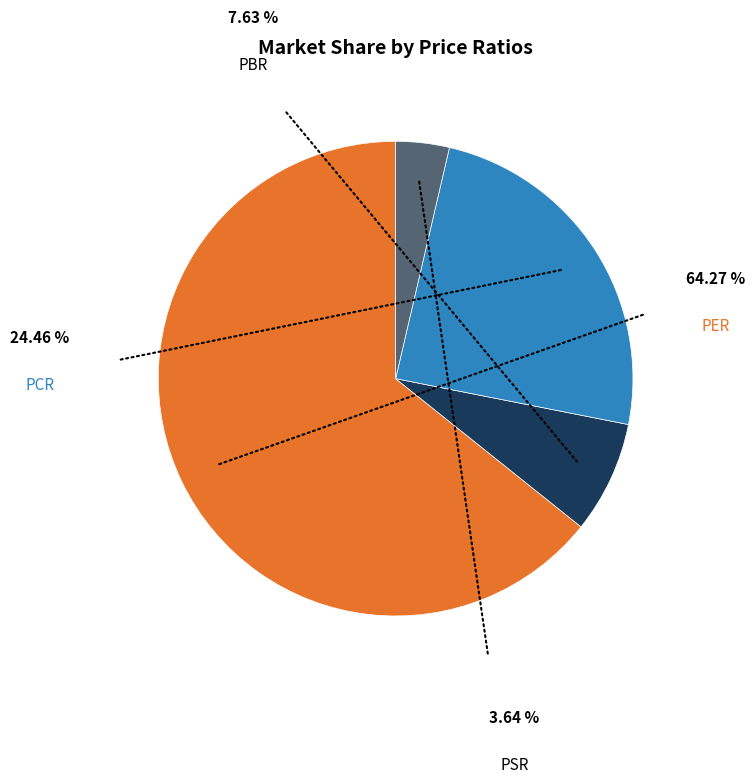

Which category has the smallest portion of the pie?

PSR